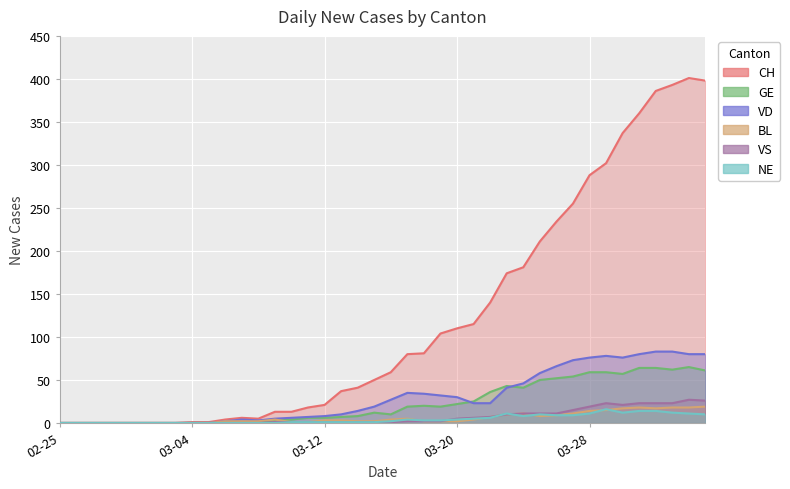

Between 2020-03-08 and 2020-03-12, which series saw the biggest shift?

CH